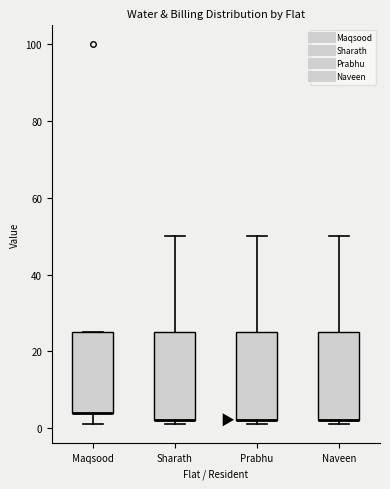

Reading left to right, read every box against the y-axis: the position of its median line, the range the box covers, and the ends of its whiskers. The values are not printed on the chart, so give them approximately, as read against the axis.

Maqsood: median 4 (drawn on the box's lower edge), box 4 to 26, whiskers 2 to 26
Sharath: median 2 (drawn on the box's lower edge), box 2 to 26, whiskers 2 (just below the box's lower edge) to 50
Prabhu: median 2 (drawn on the box's lower edge), box 2 to 26, whiskers 2 (just below the box's lower edge) to 50
Naveen: median 2 (drawn on the box's lower edge), box 2 to 26, whiskers 2 (just below the box's lower edge) to 50